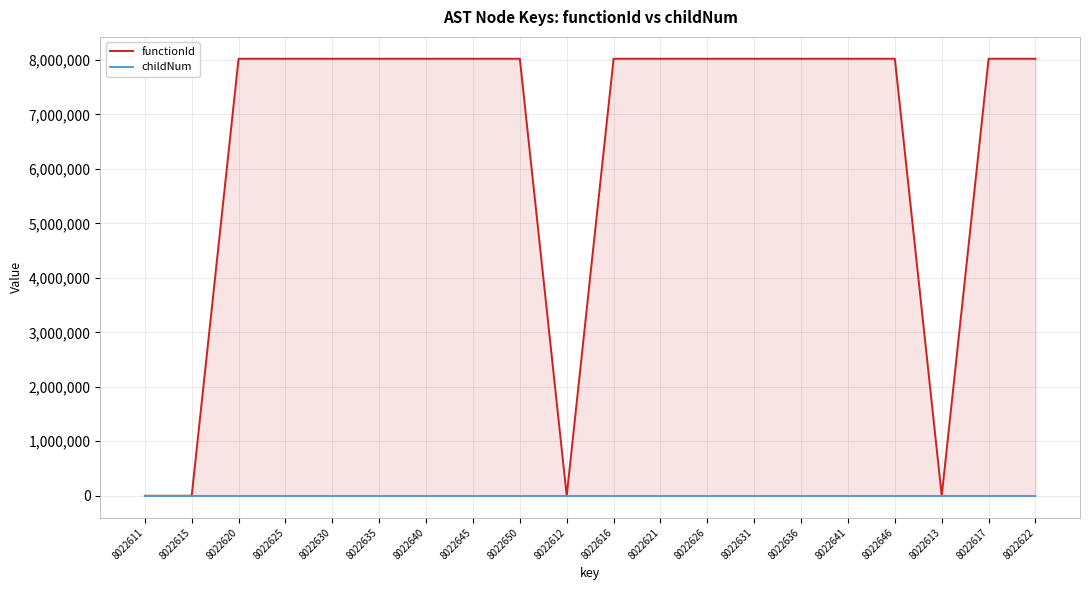

How many interior local valleys does the functionId series have?

2